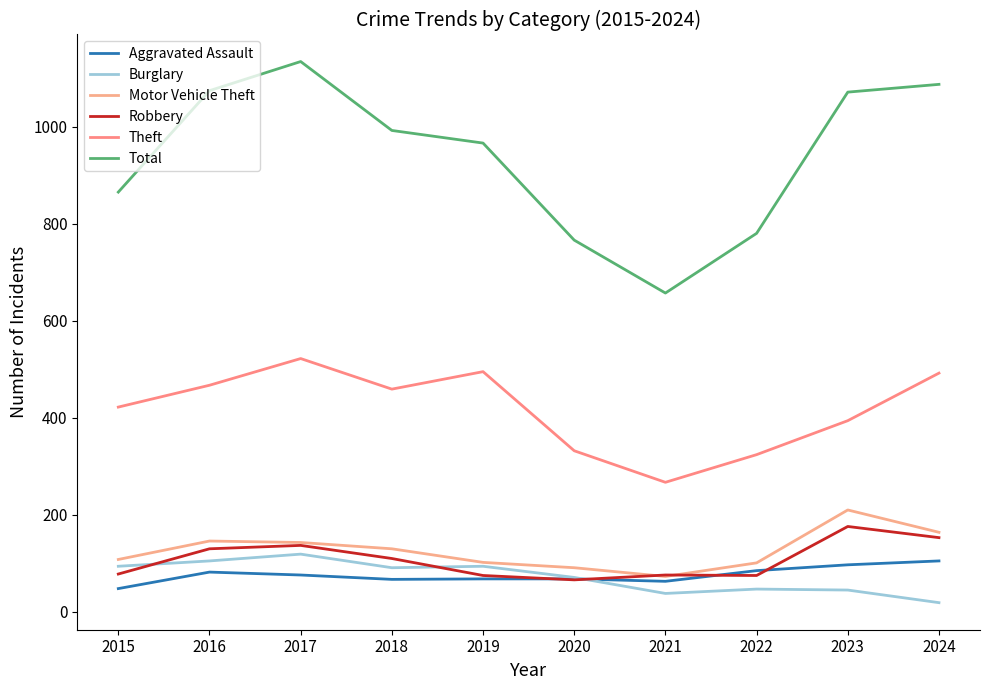

The Theft series shows 492 at 2024. True or false?

True